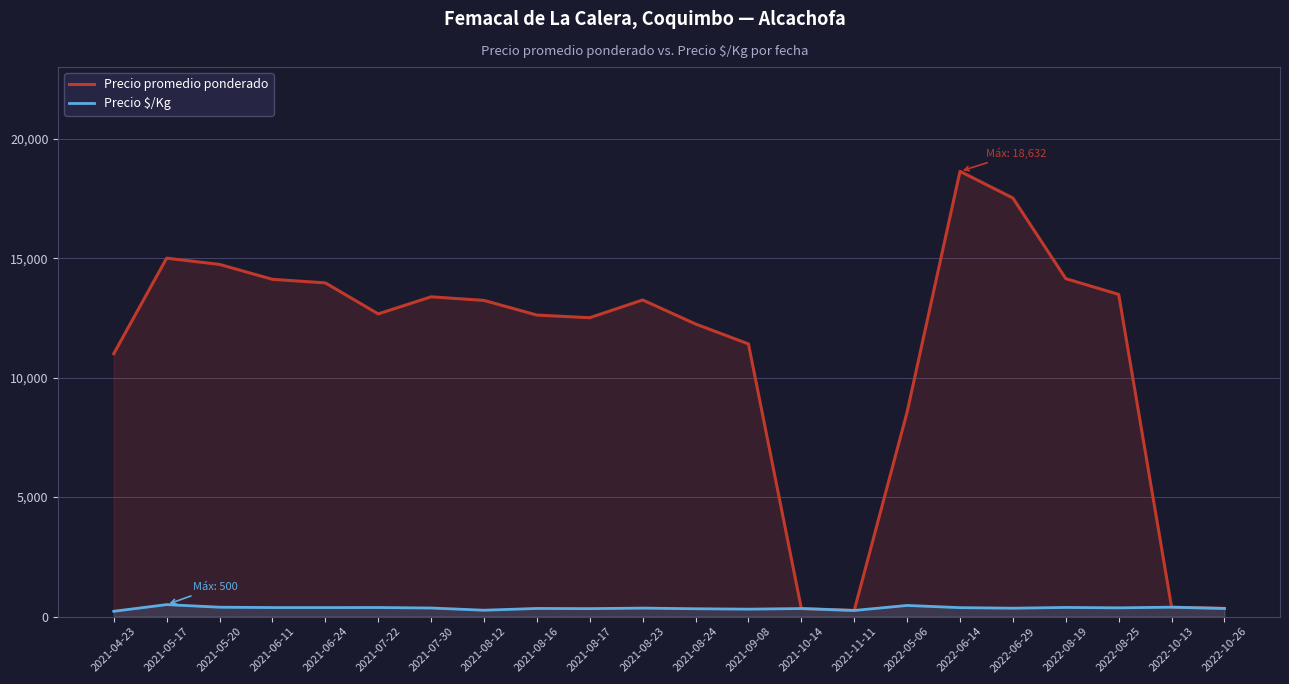

What value does the Precio promedio ponderado series have at 2021-08-24?

12244.0